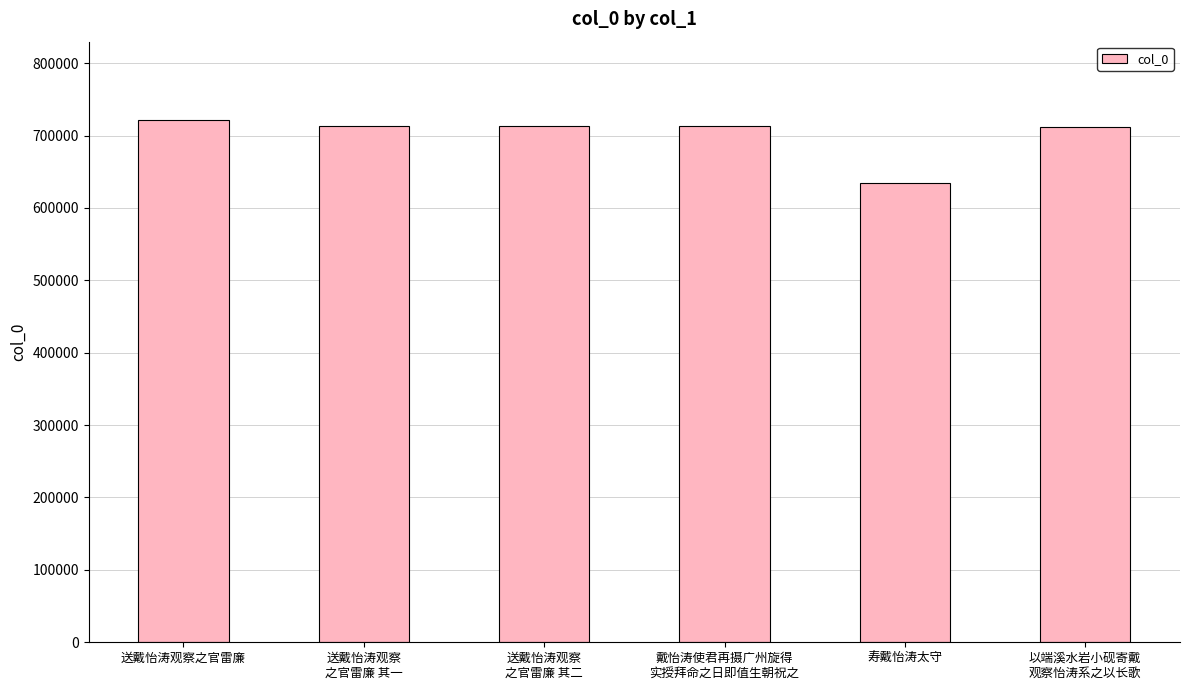

What is the change in value from 送戴怡涛观察之官雷廉 to 戴怡涛使君再摄广州旋得
实授拜命之日即值生朝祝之?

-8168